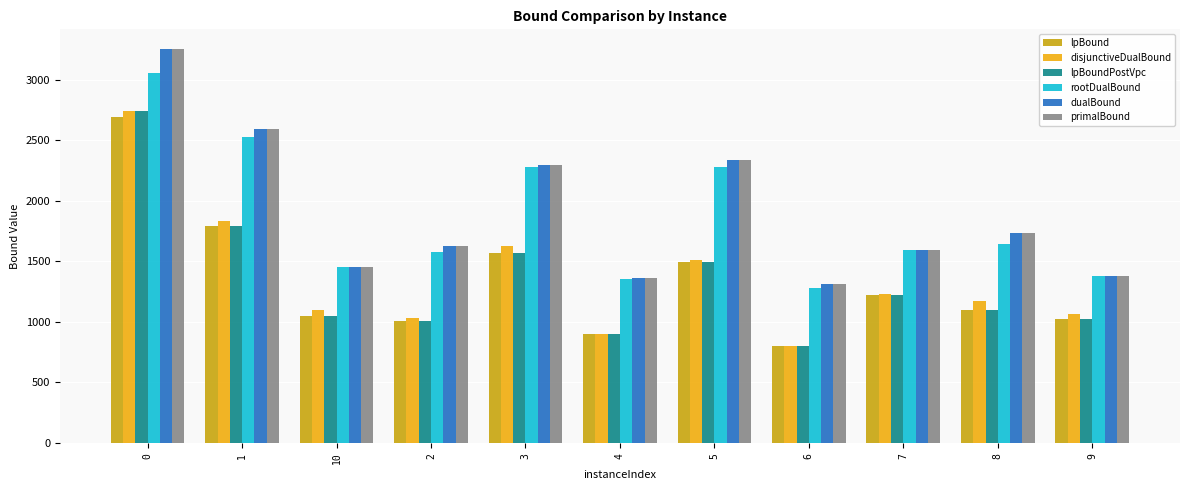

Where is primalBound nearest to the value 2280?

3